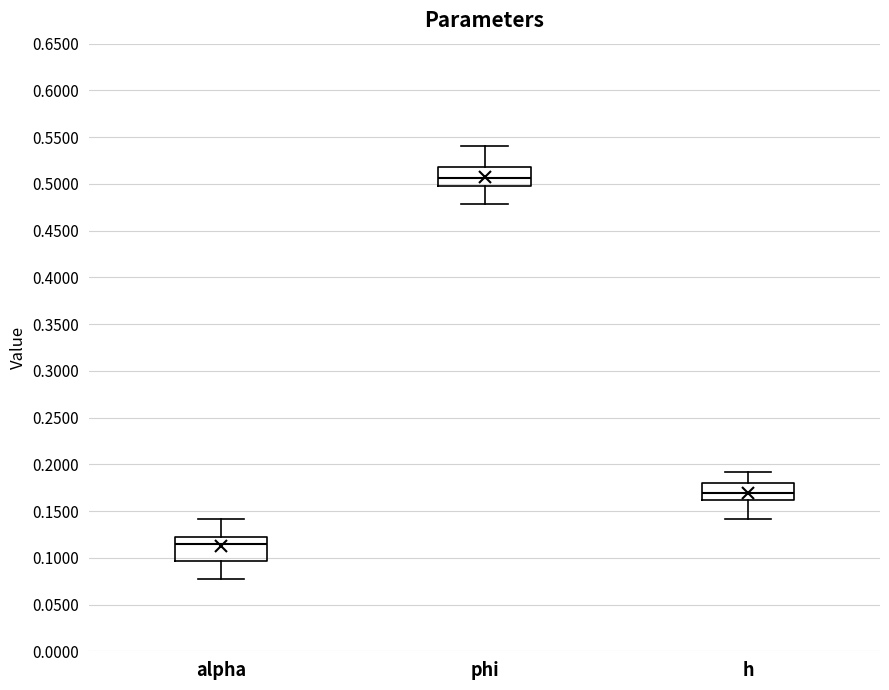

Reading left to right, read every box against the y-axis: the position of its median line, the range the box covers, and the ends of its whiskers. The values are not printed on the chart, so give them approximately, as read against the axis.

alpha: median 0.115, box 0.095 to 0.120, whiskers 0.075 to 0.140
phi: median 0.505, box 0.500 to 0.520, whiskers 0.480 to 0.540
h: median 0.170, box 0.160 to 0.180, whiskers 0.140 to 0.190